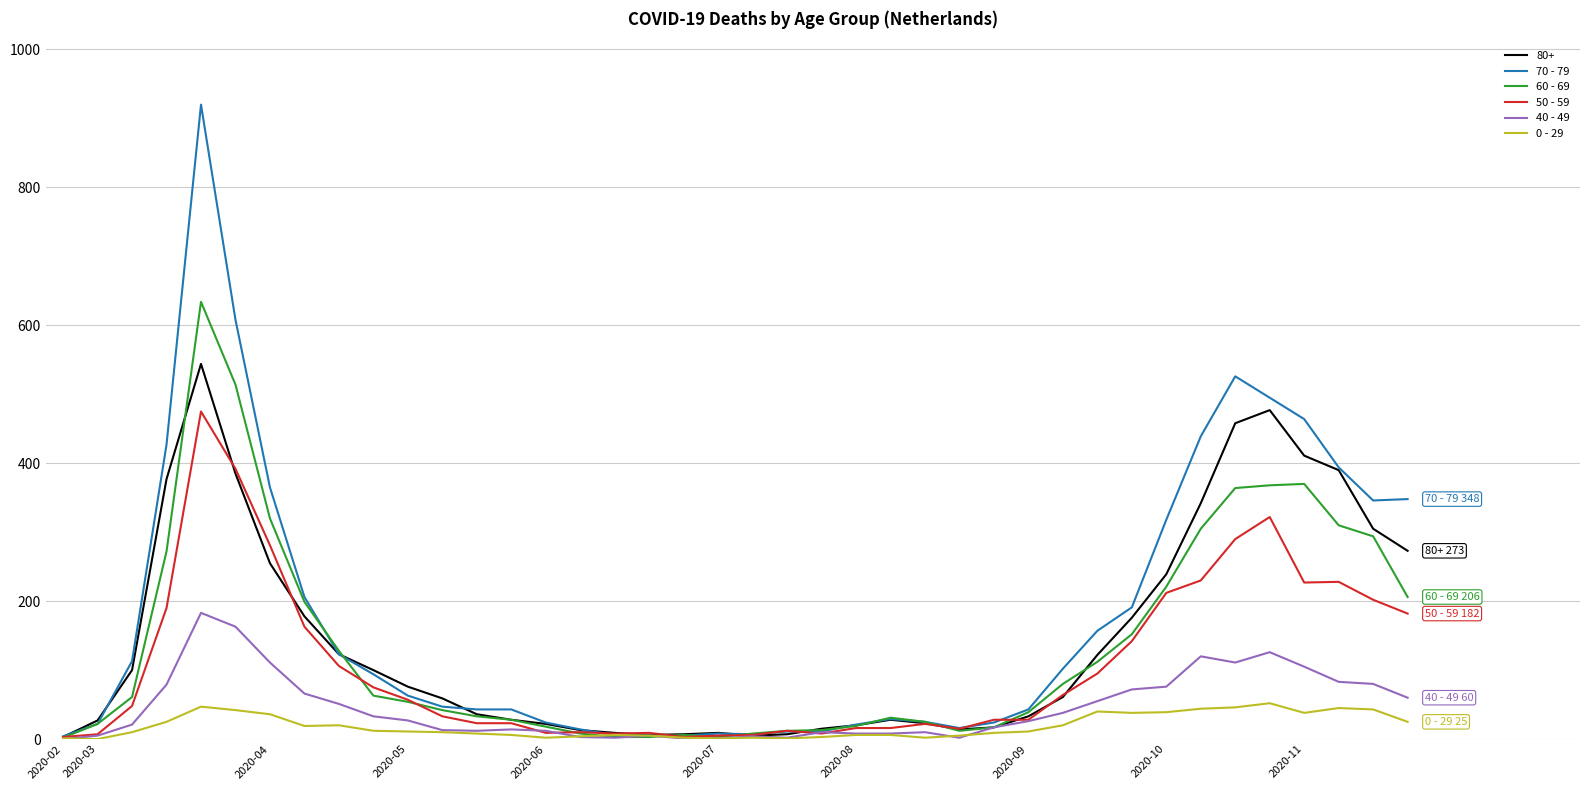

Which series has the largest range (max minus min)?

70 - 79